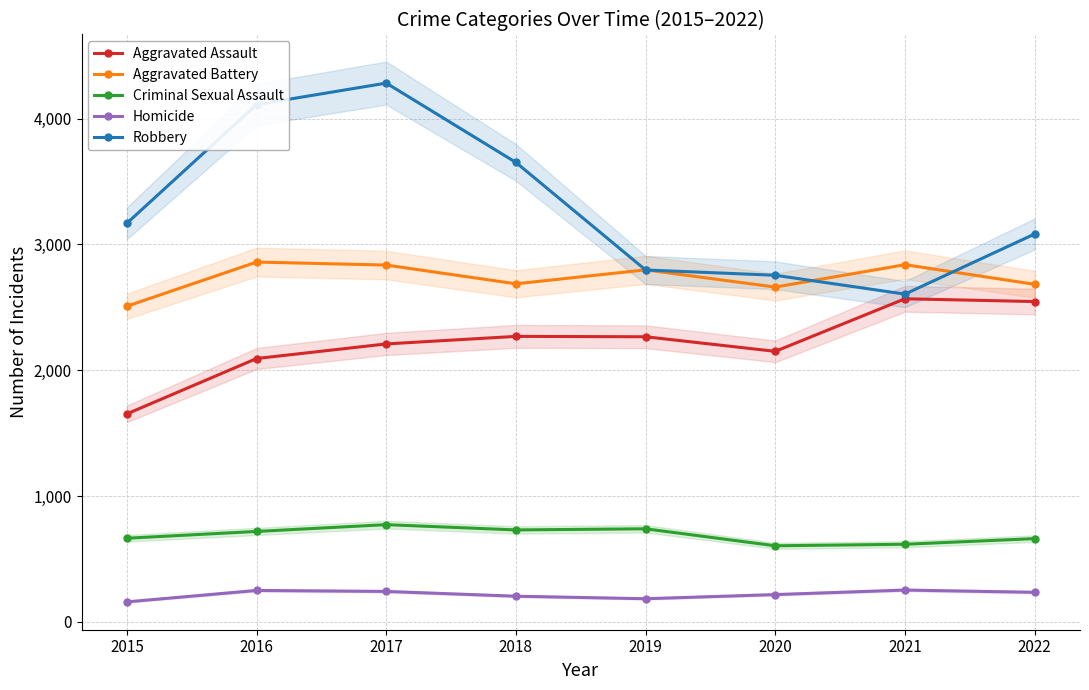

How many data points in Homicide are less than 234?

4